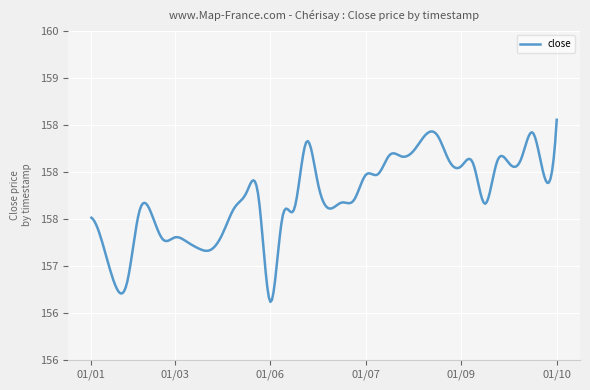

What is the value of the 40th point from the left?

158.4